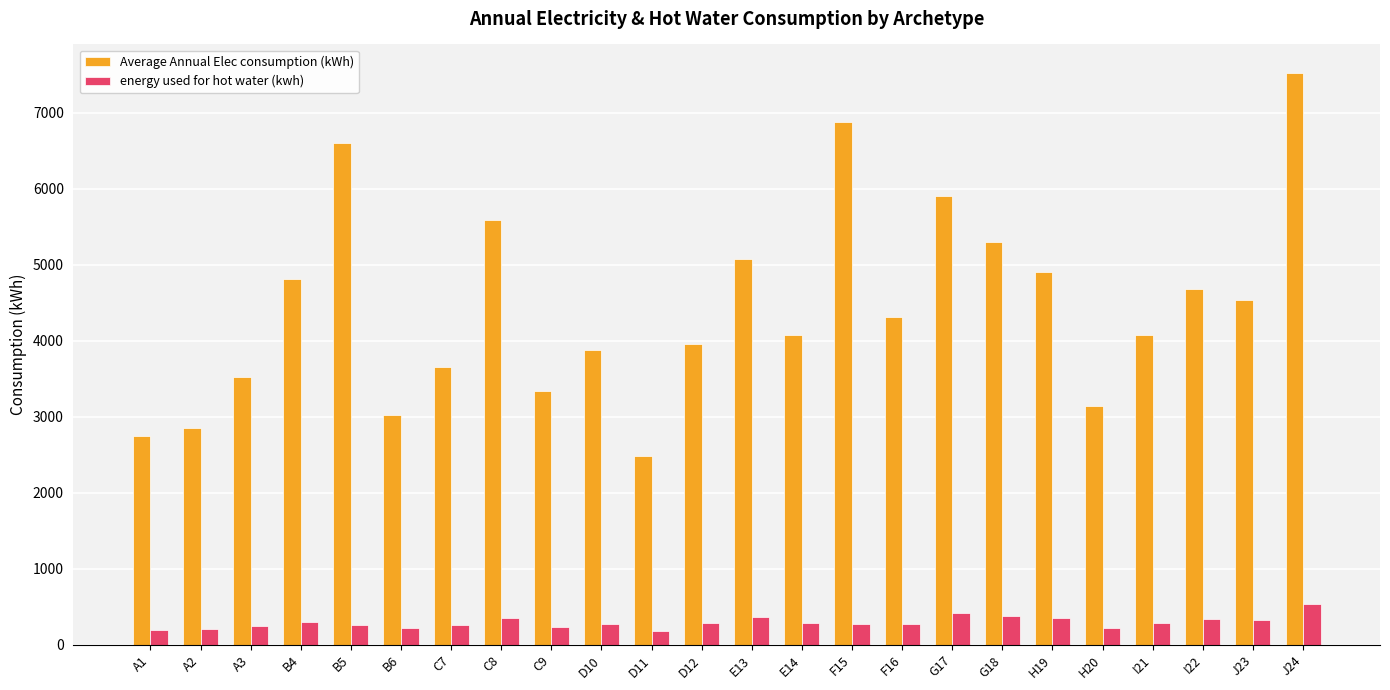

What is the sum of all Average Annual Elec consumption (kWh) values?

106833.0